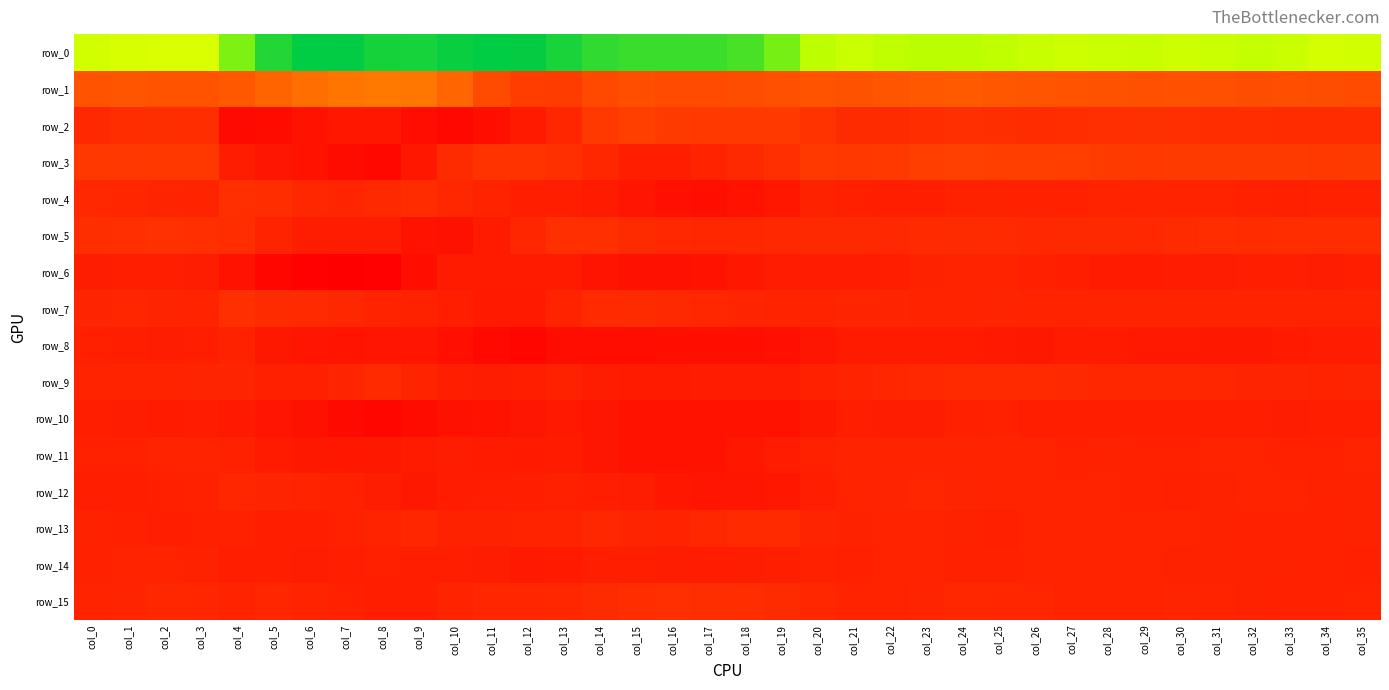

What is the difference between the highest and lowest values at col_18?

63.8